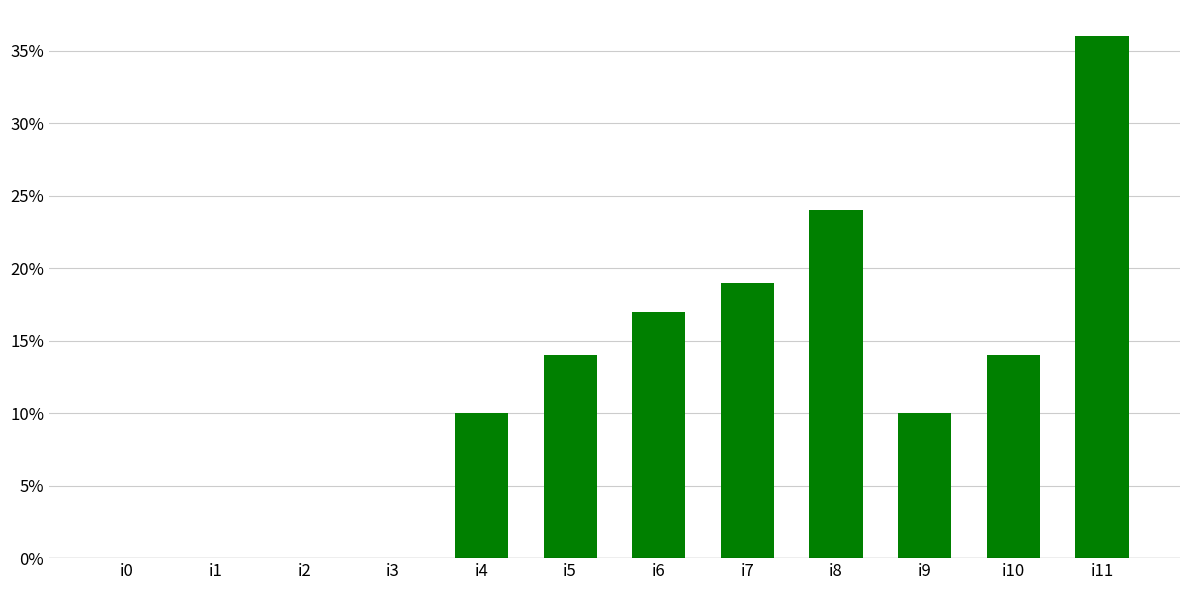

Does the chart contain stacked bars?

No